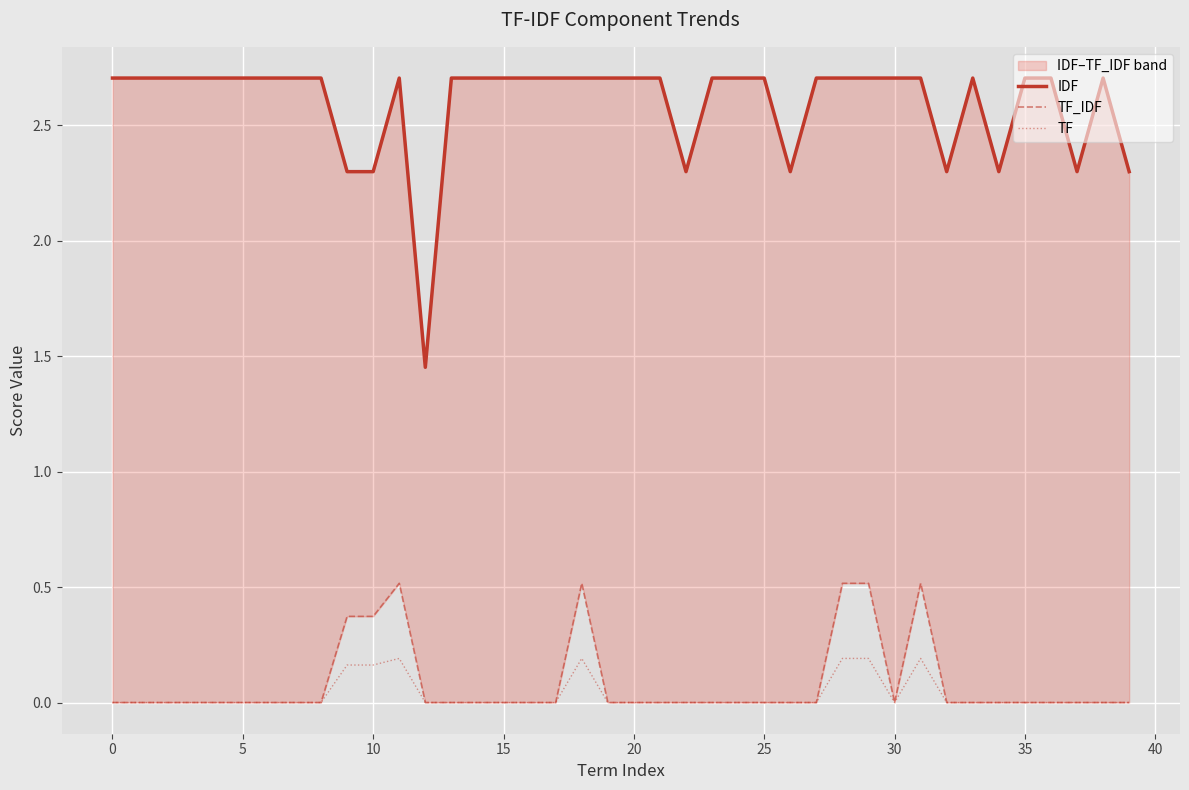

At how many categories does at least one series exceed 1?

40